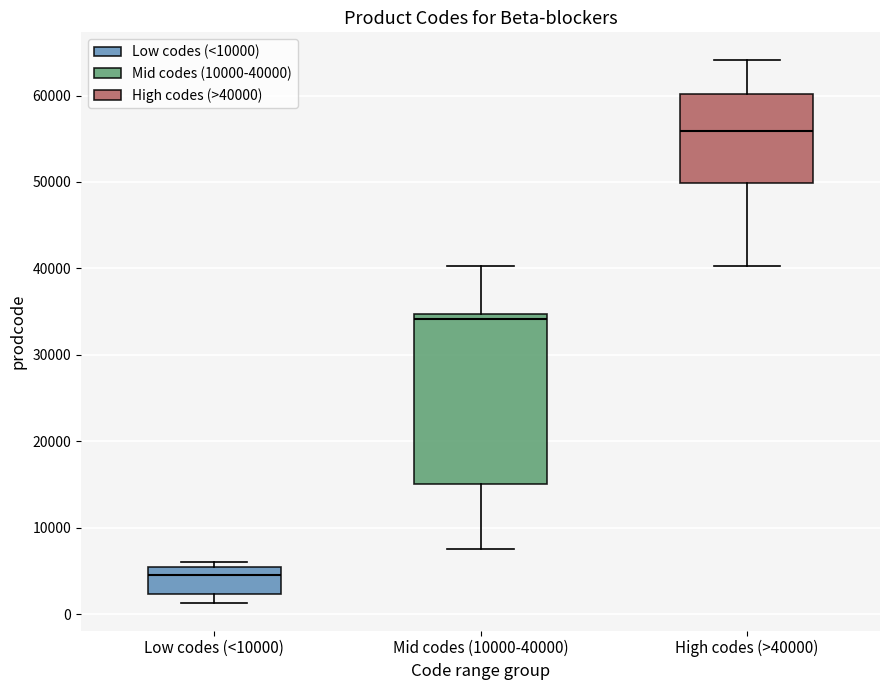

Where is the lower edge of the box for Low codes (<10000) on the y-axis? The values are not printed on the chart, so give them approximately, as read against the axis.

2000